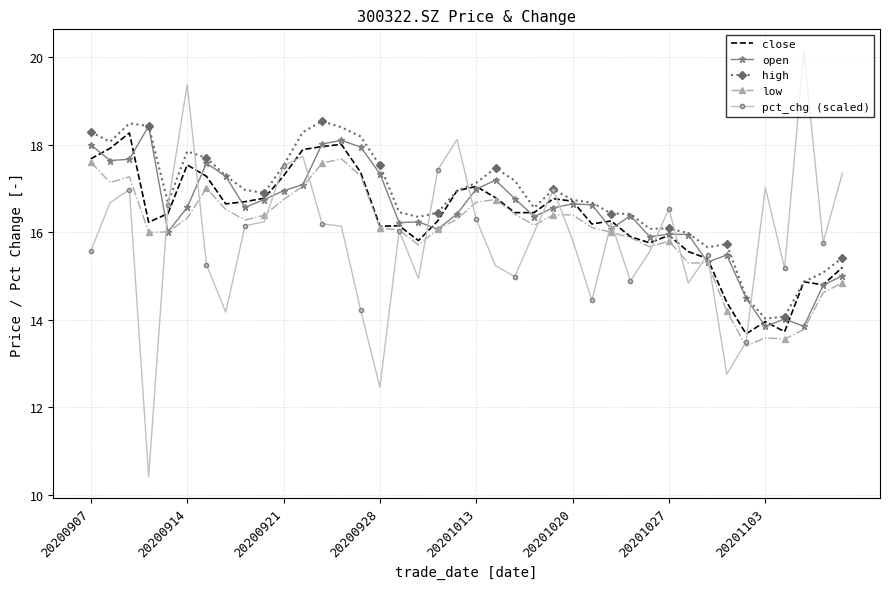

After their last crossing, which series has the higher values: low or pct_chg (scaled)?

pct_chg (scaled)